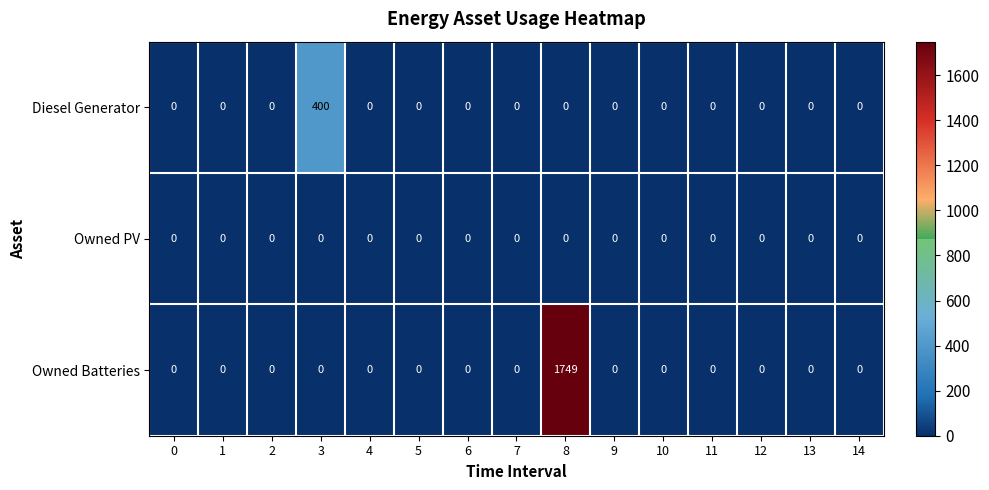

At which category is the sum across all series the highest?

8